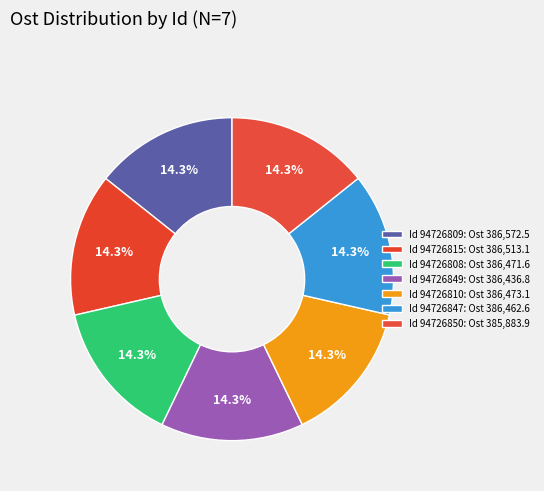

Which category has the biggest portion of the pie?

94726809